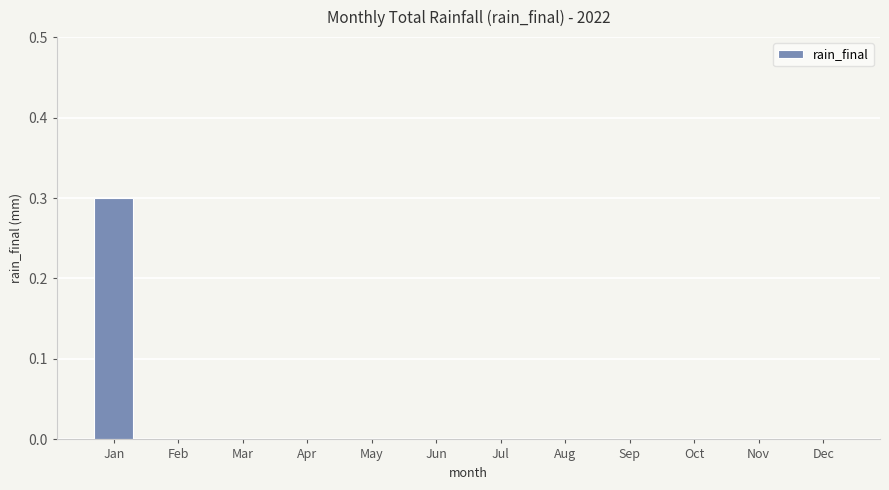

How many distinct data groups are displayed?

1